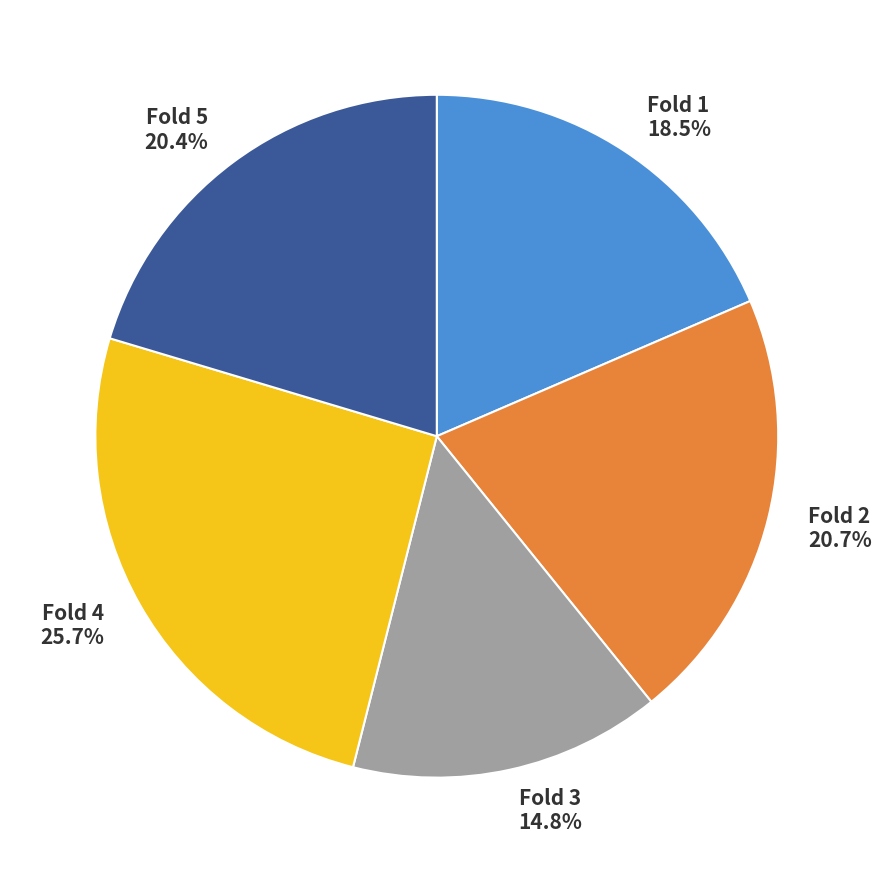

To the nearest percent, what portion does Fold 2 represent?

21%